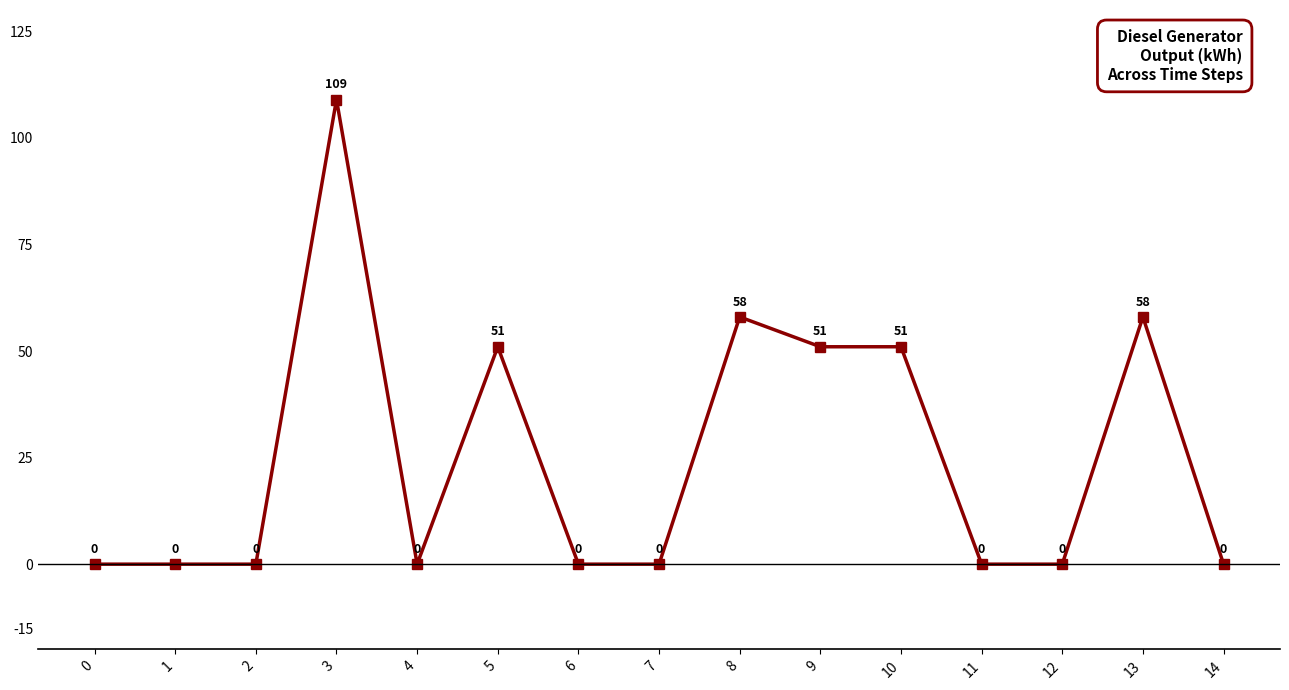

What value does the data have at 9?

51